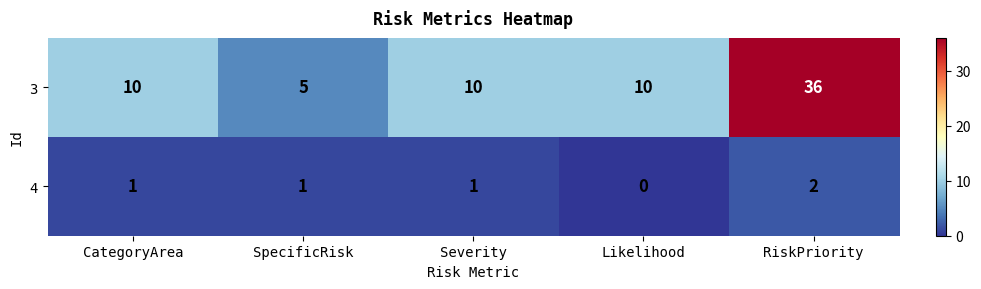

What is the total value across all series at RiskPriority?

38